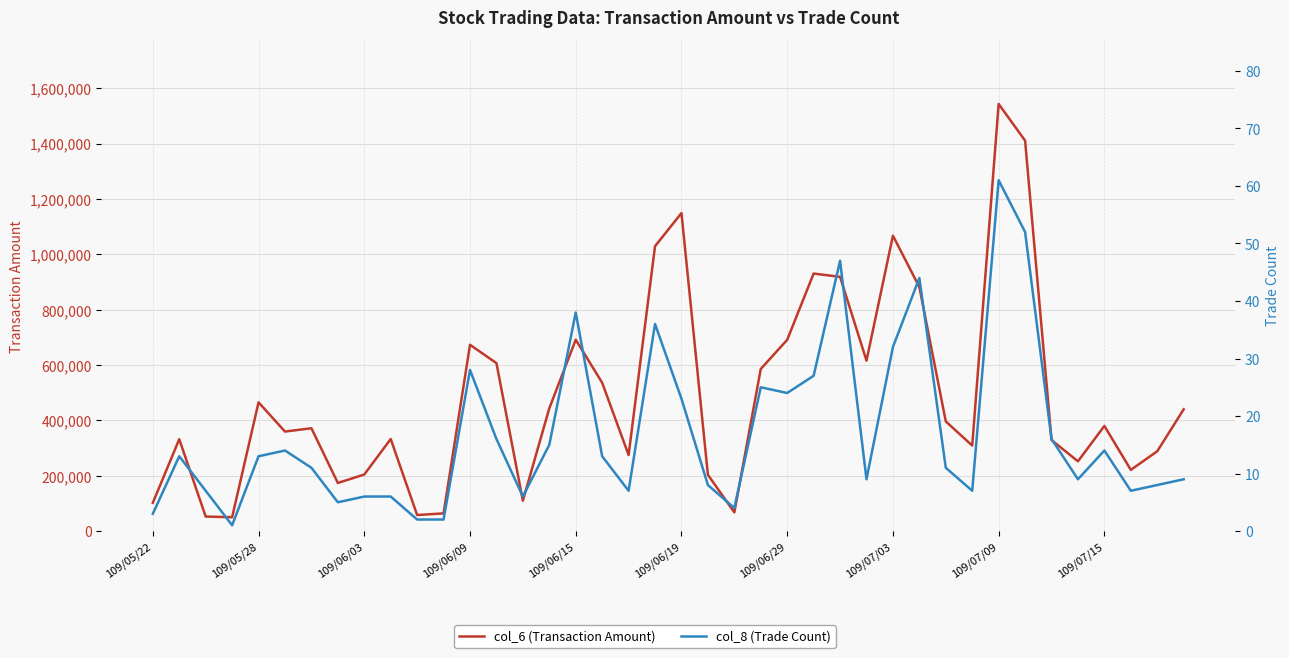

At which label is col_6 (Transaction Amount) closest to 796340?

29